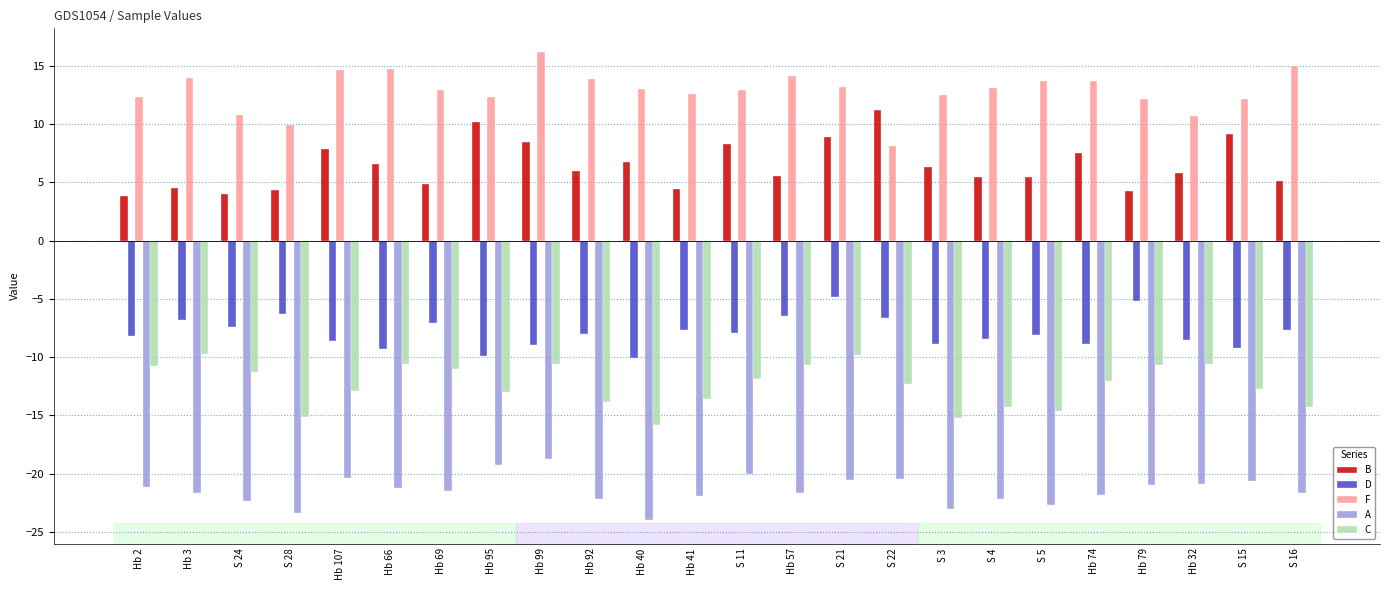

The value of F at Hb 3 is 21.9. True or false?

False